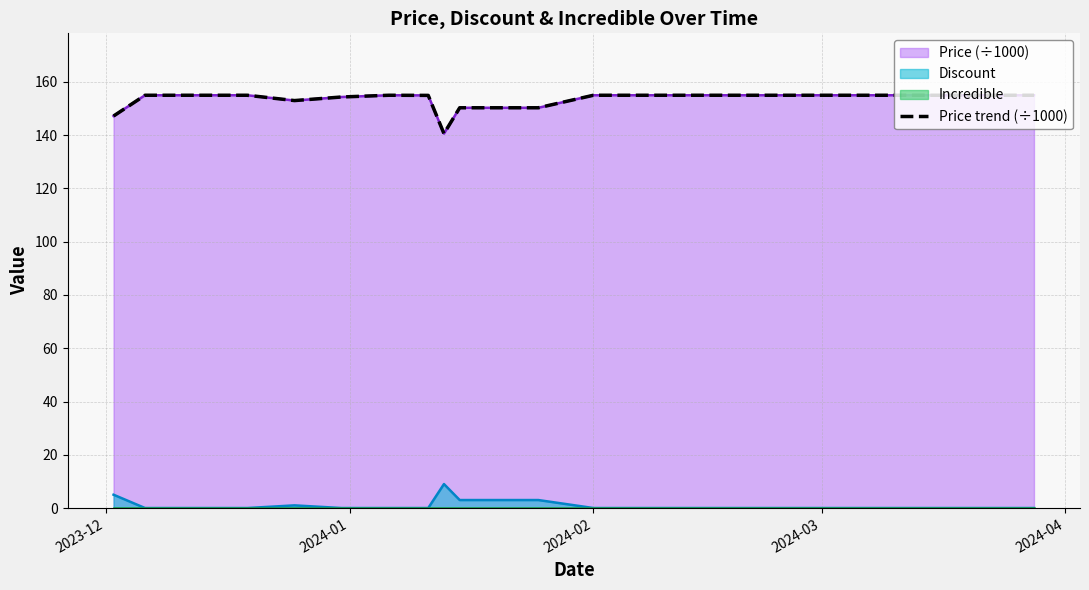

True or false: there are more than 2 points higher than both neighbors.

False